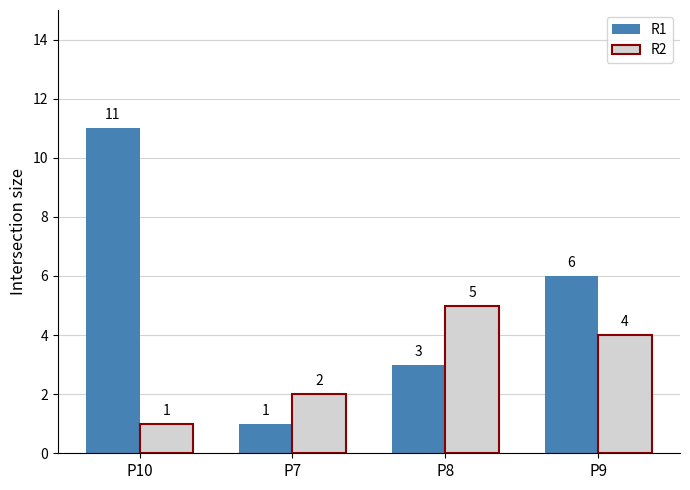

Reading left to right, list all the values displayed in this chart.

R1: P10=11	P7=1	P8=3	P9=6
R2: P10=1	P7=2	P8=5	P9=4